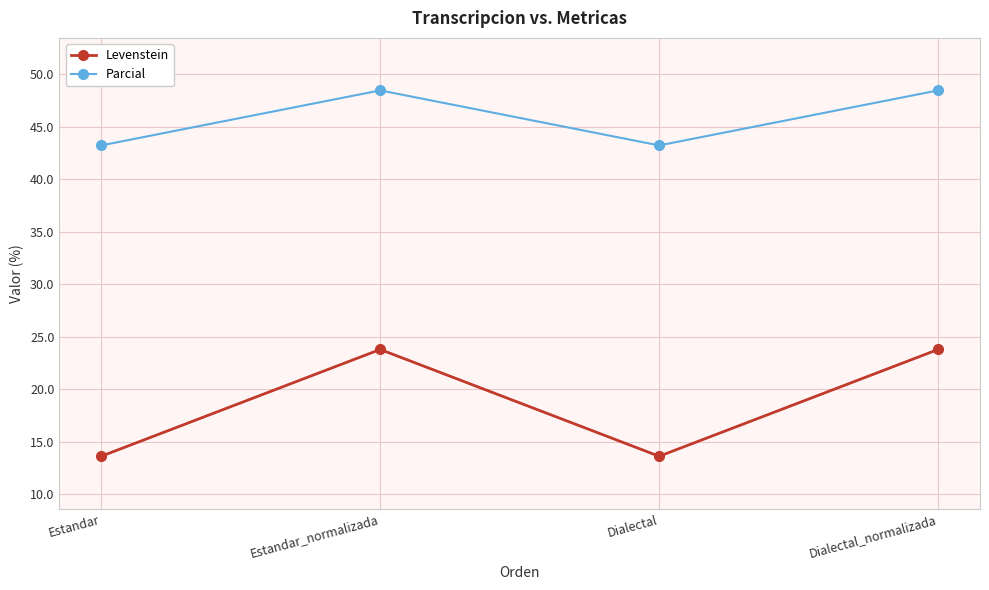

What is the value of the Parcial point at the 3rd from the left?

43.2